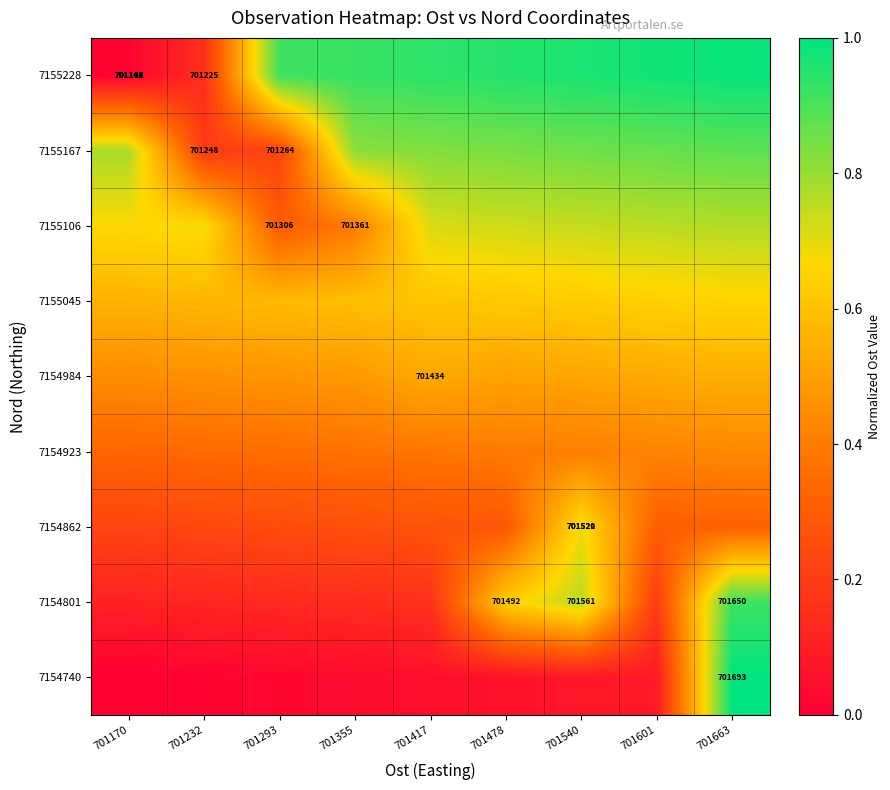

Read the 7154862 value at 701417.

0.3